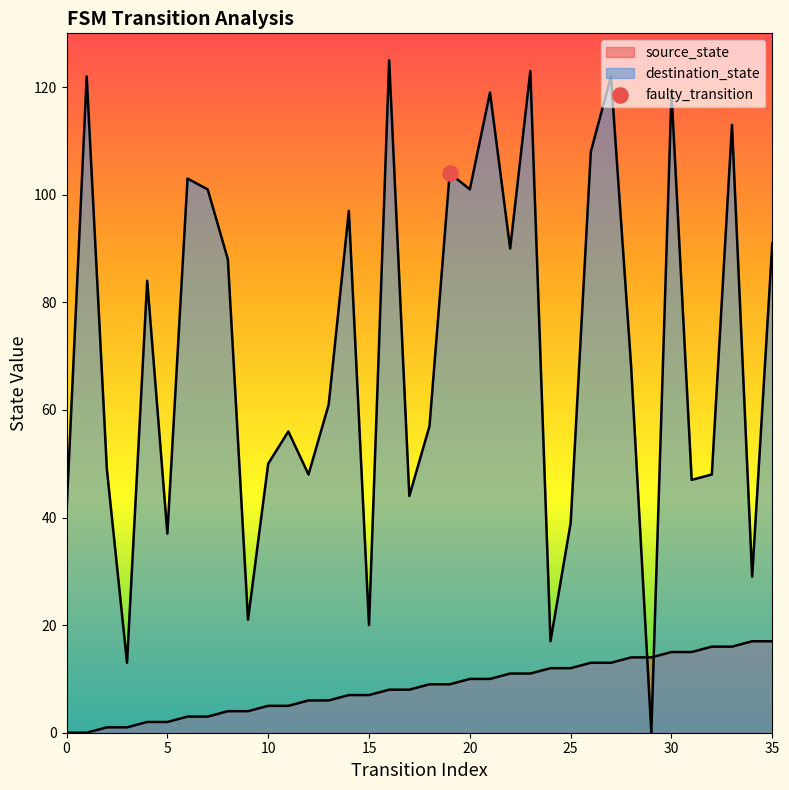

At how many categories does at least one series exceed 67?

18